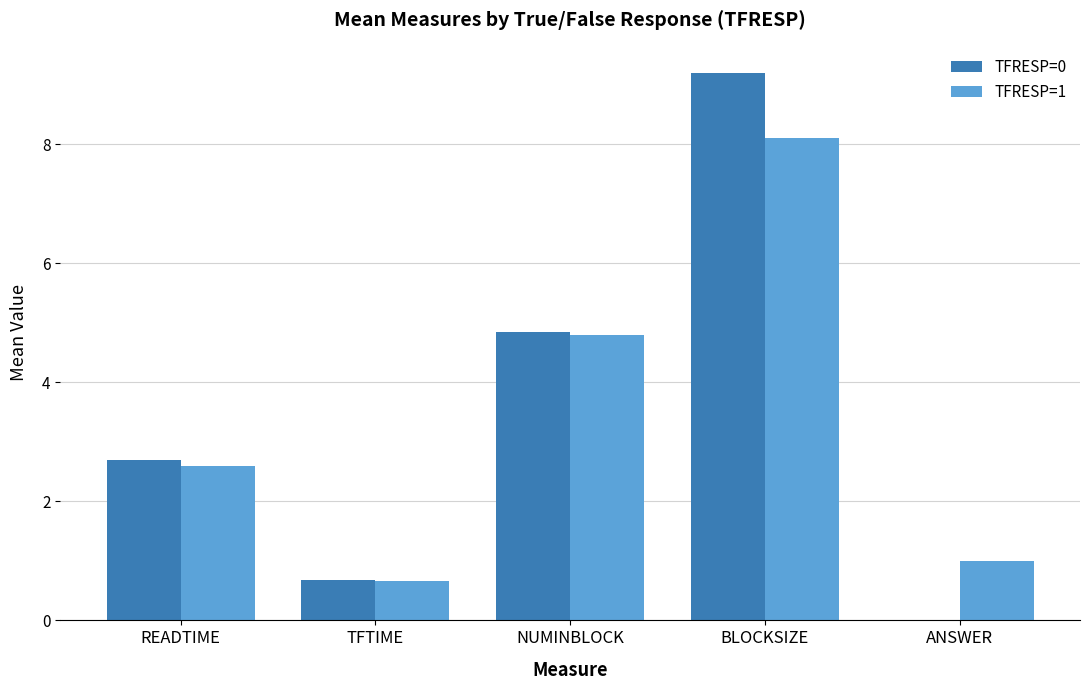

What is the total value across all series at BLOCKSIZE?

17.3